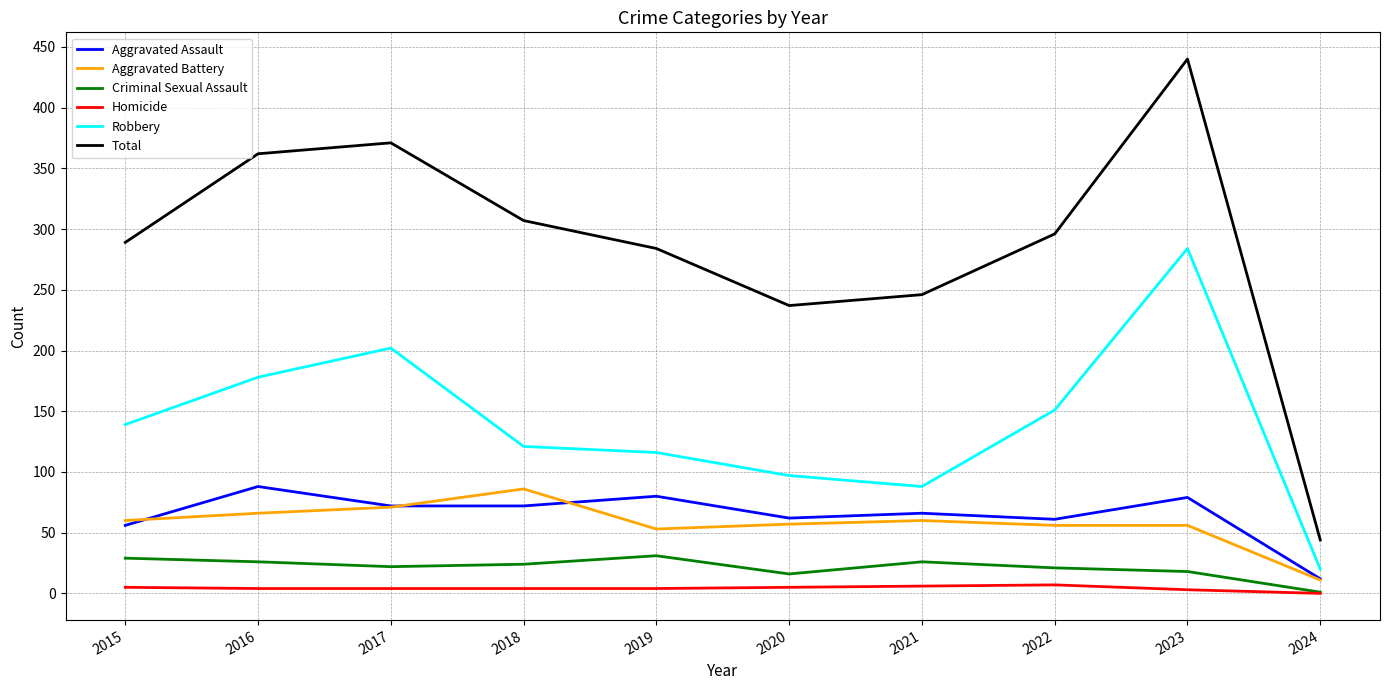

The Aggravated Battery series shows 53 at 2019. True or false?

True